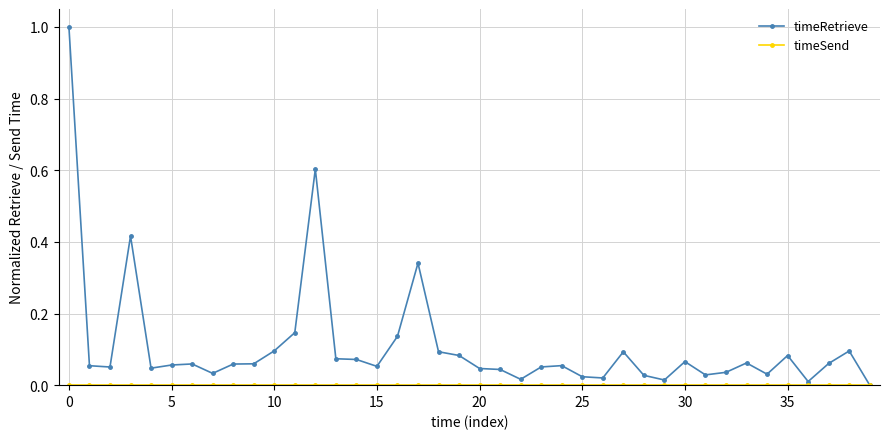

What is the maximum value shown in the chart?

1.0